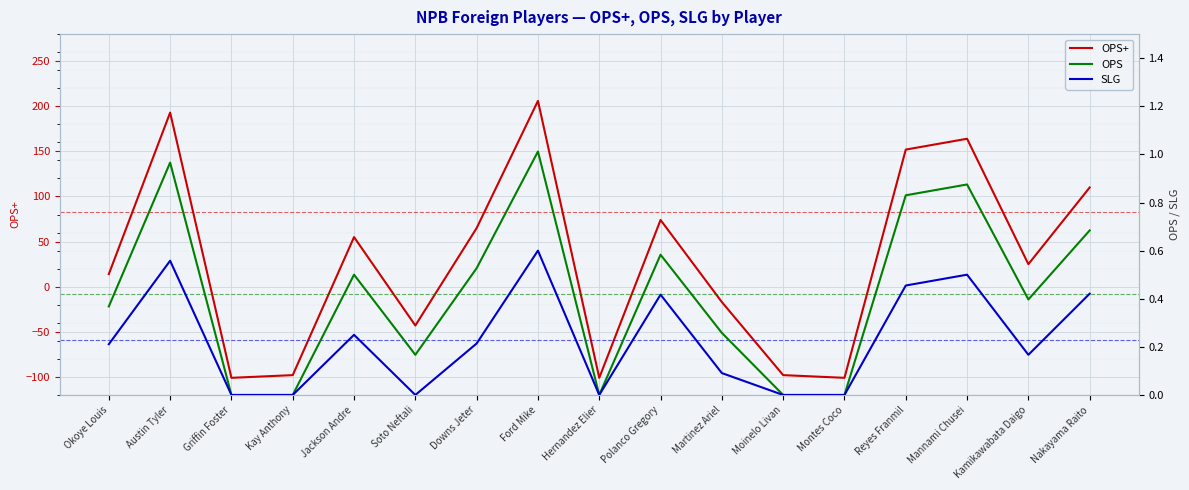

What is the approximate value of OPS+ at Soto Neftali?

-43